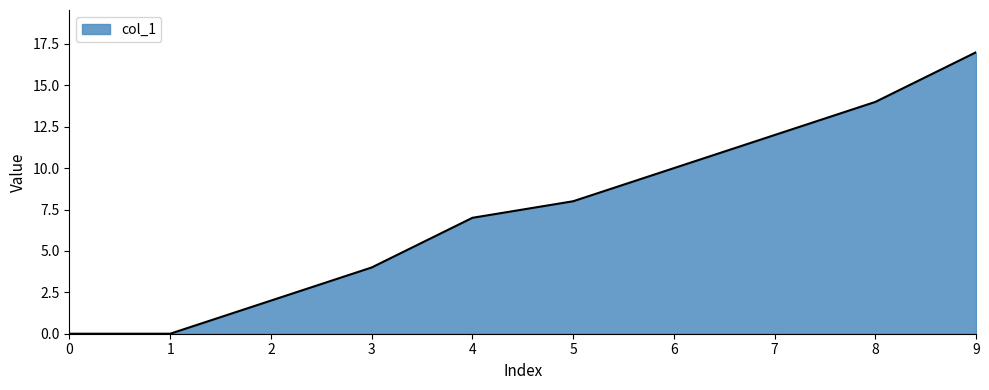

What is the maximum value shown in the chart?

17